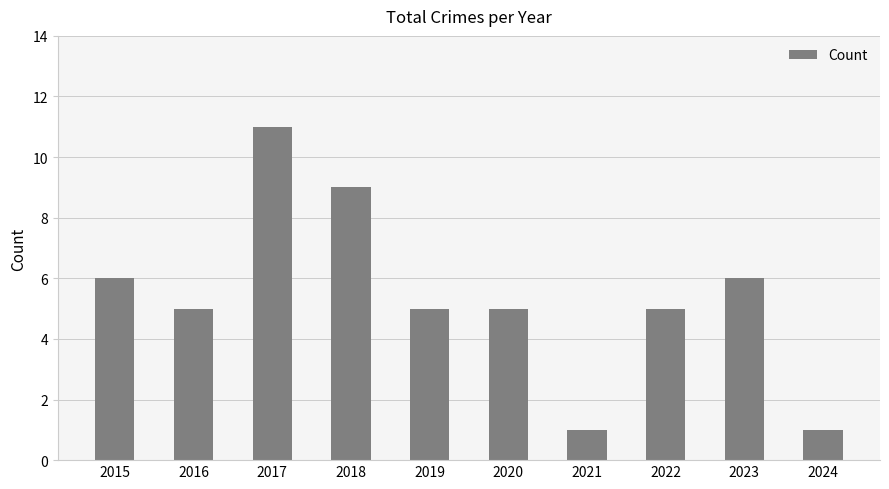

The value at 2016 is 5. True or false?

True